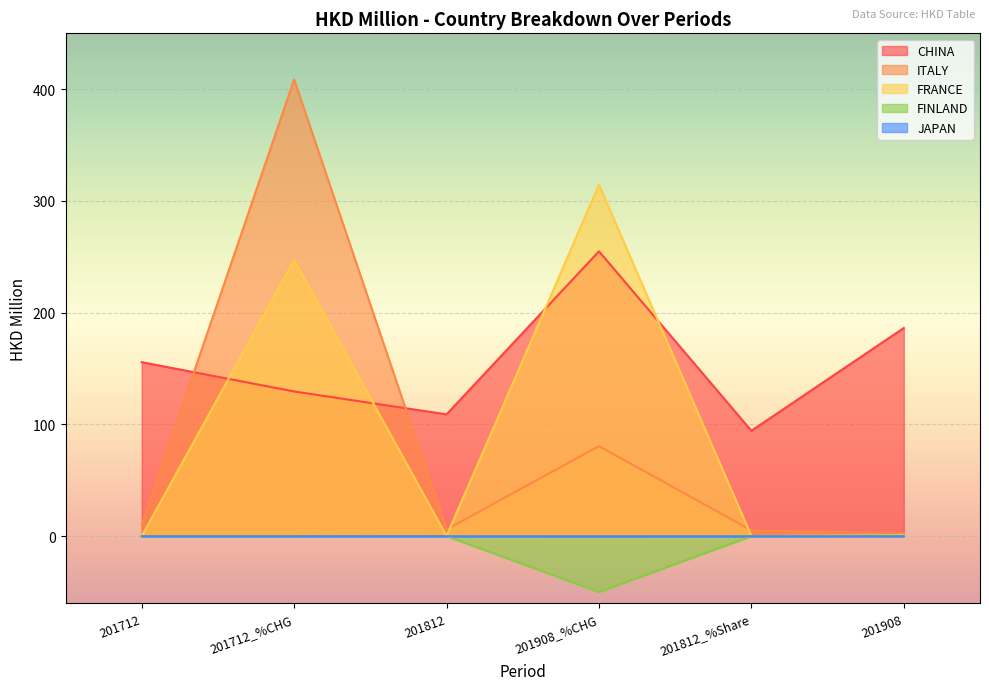

What is the maximum value shown in the chart?

408.7